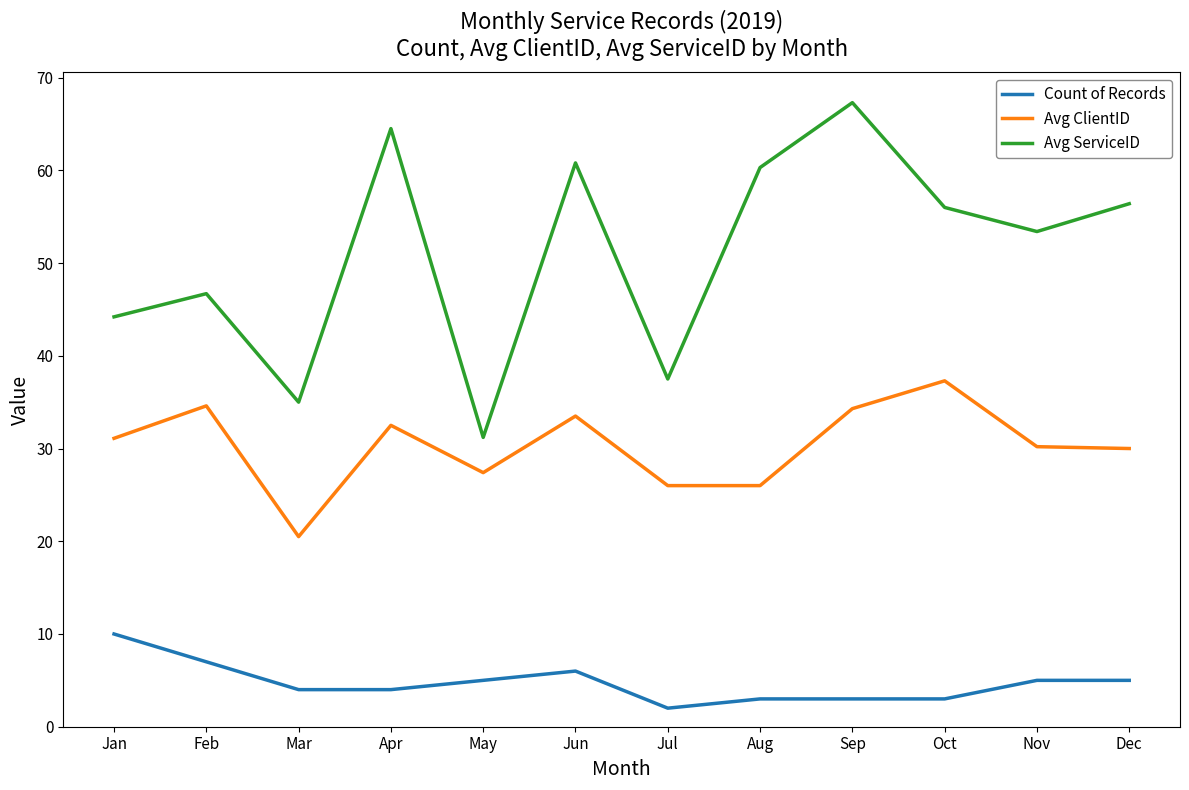

Where is Avg ServiceID nearest to the value 49?

Feb